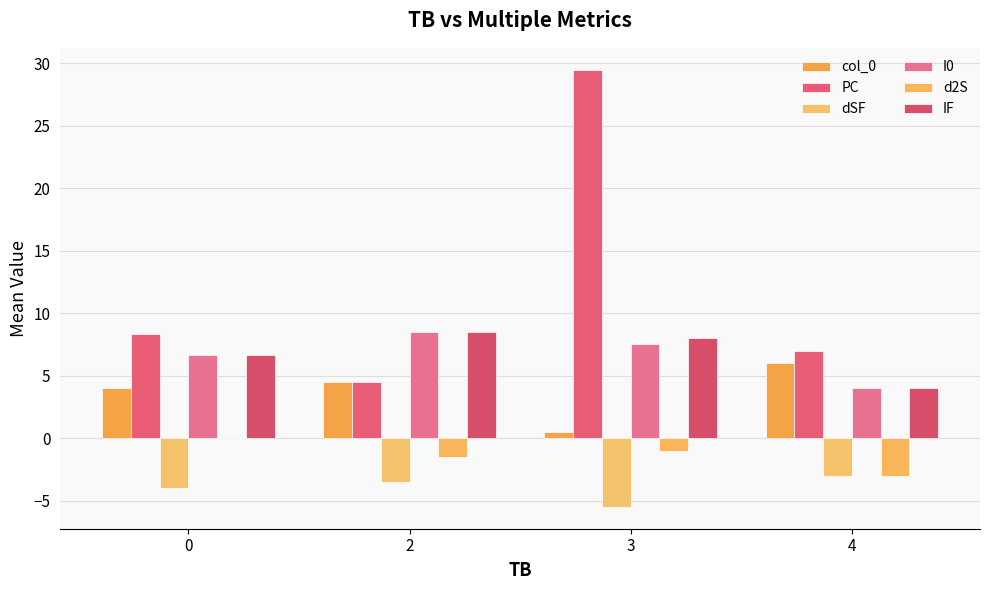

How many distinct data groups are displayed?

6